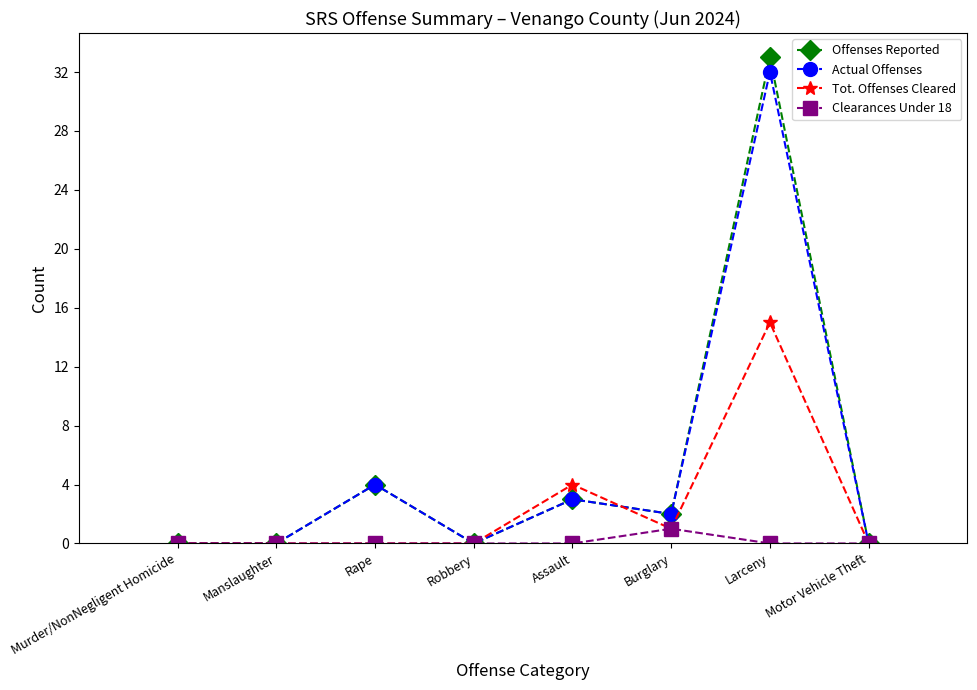

What is the difference between the highest and lowest values at Rape?

4